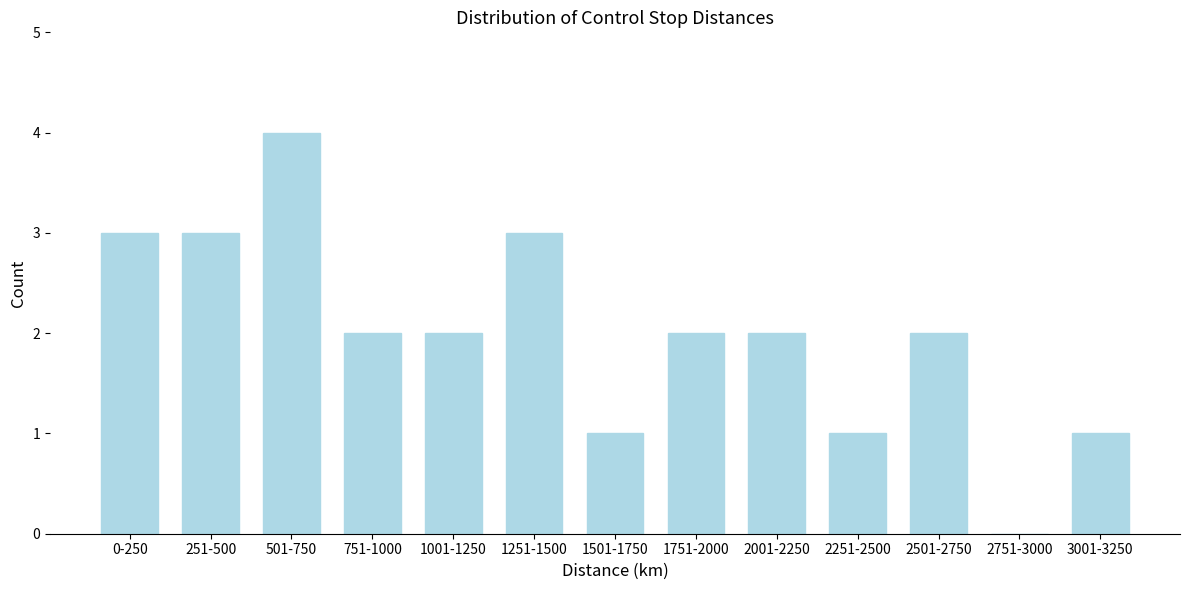

Reading left to right, extract all data points from this chart.

0-250=3	251-500=3	501-750=4	751-1000=2	1001-1250=2	1251-1500=3	1501-1750=1	1751-2000=2	2001-2250=2	2251-2500=1	2501-2750=2	2751-3000=0	3001-3250=1